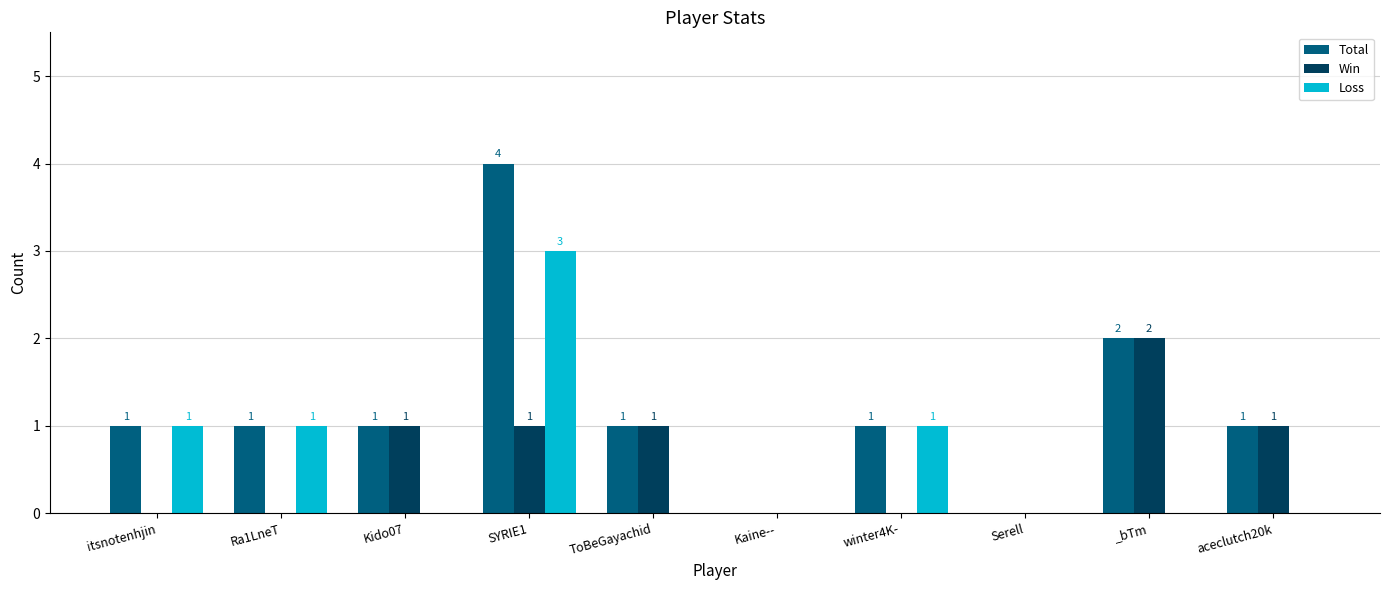

At which category is the sum across all series the highest?

SYRIE1